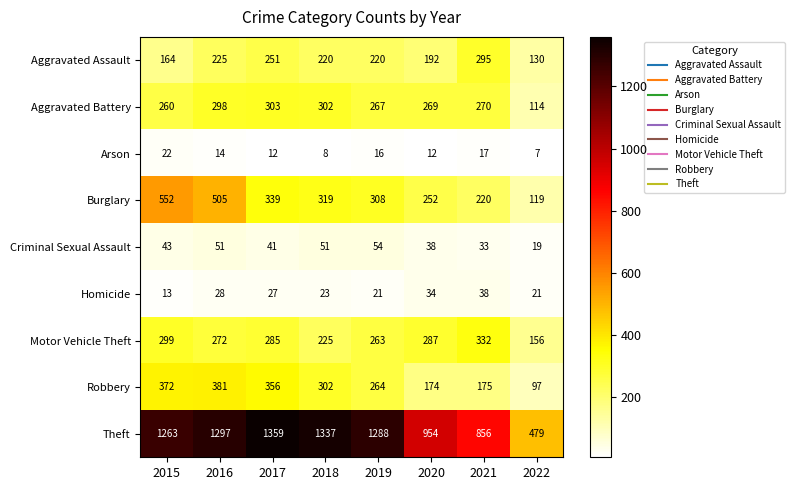

Rank the series by their maximum value, from highest to lowest.

Theft, Burglary, Robbery, Motor Vehicle Theft, Aggravated Battery, Aggravated Assault, Criminal Sexual Assault, Homicide, Arson